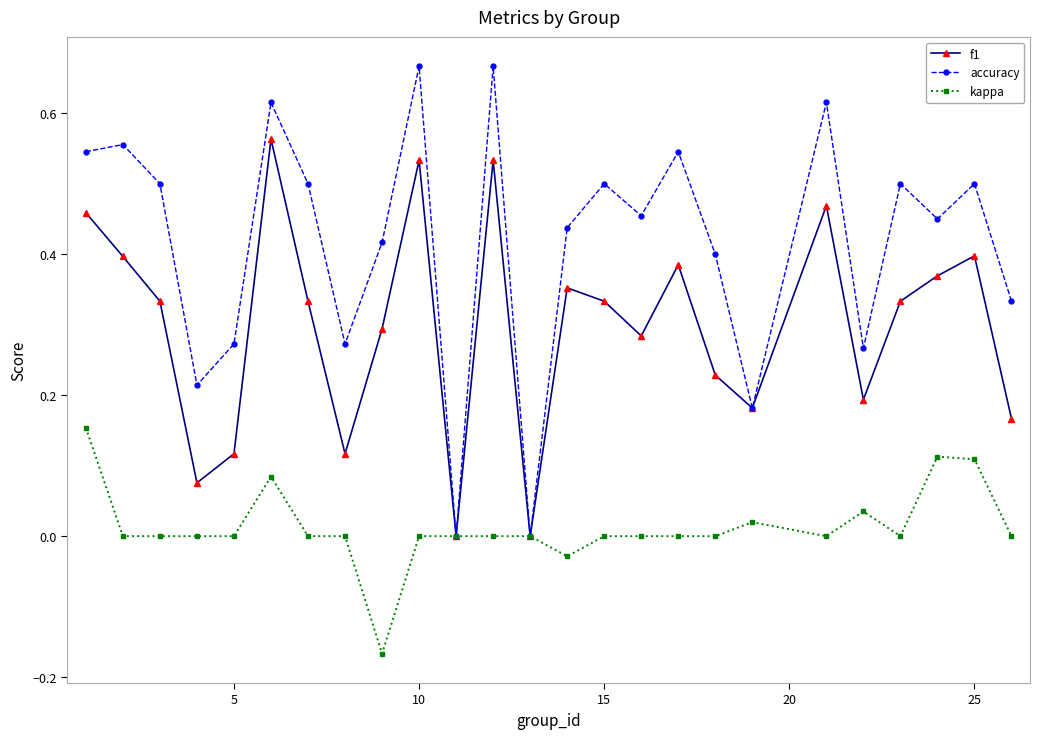

List the series in order of their peak value, highest first.

accuracy, f1, kappa